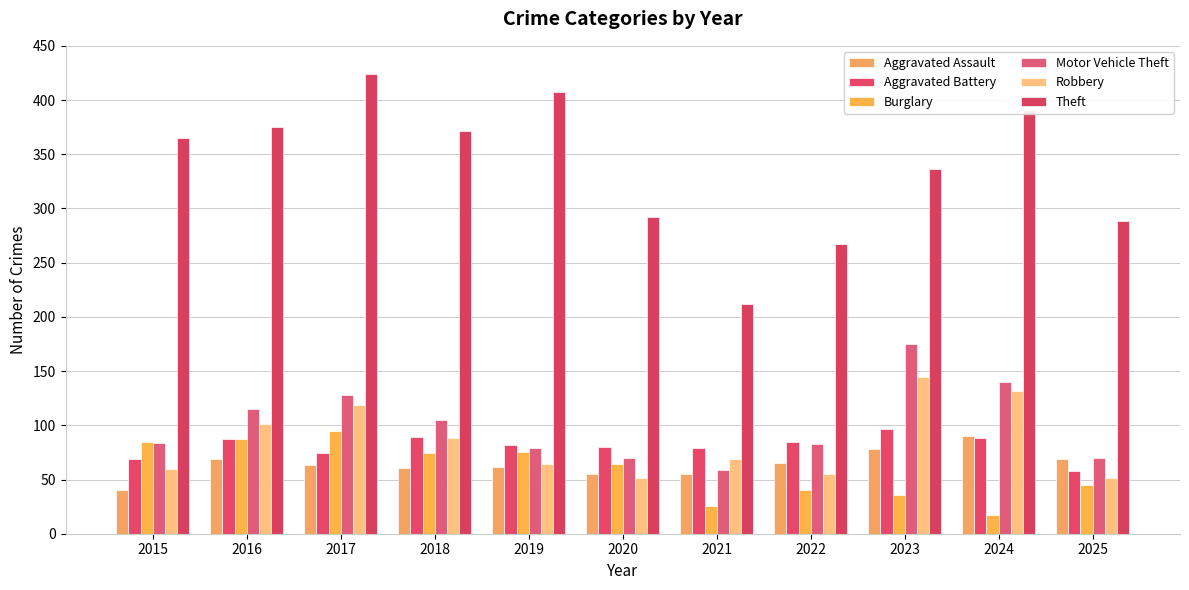

How many groups of bars are there?

11